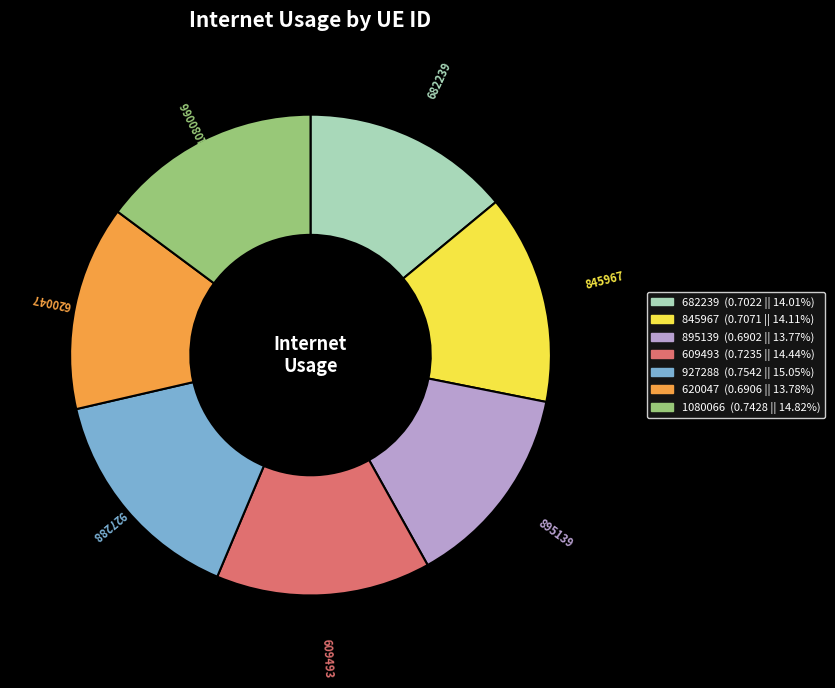

Is 609493 the majority of the pie?

No